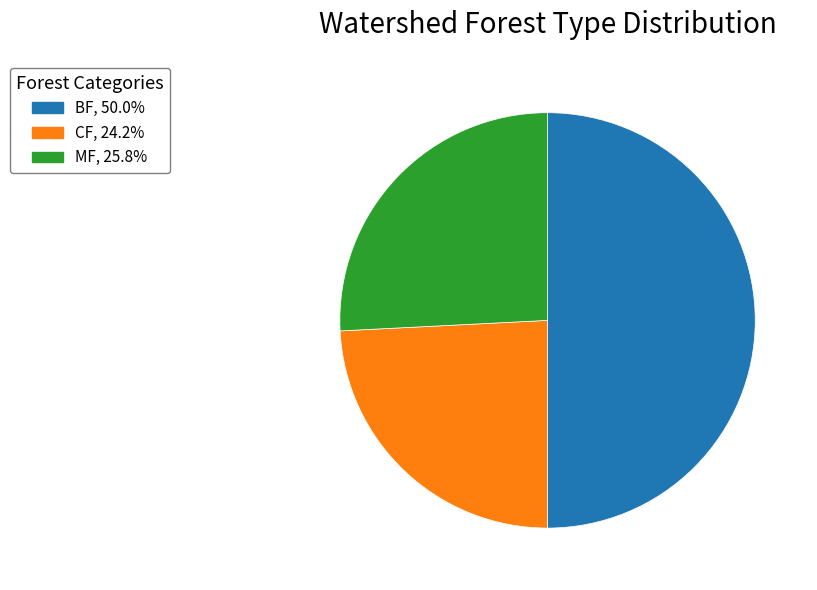

Is CF the majority of the pie?

No